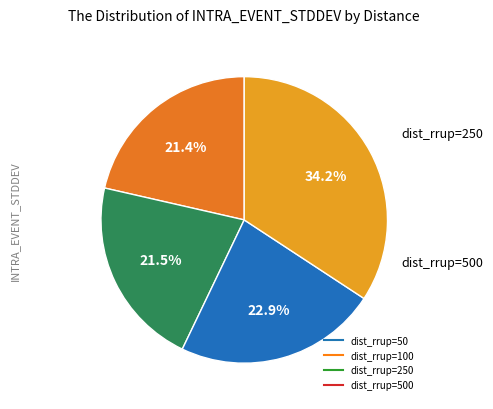

Is there any slice that represents more than half of the pie?

No